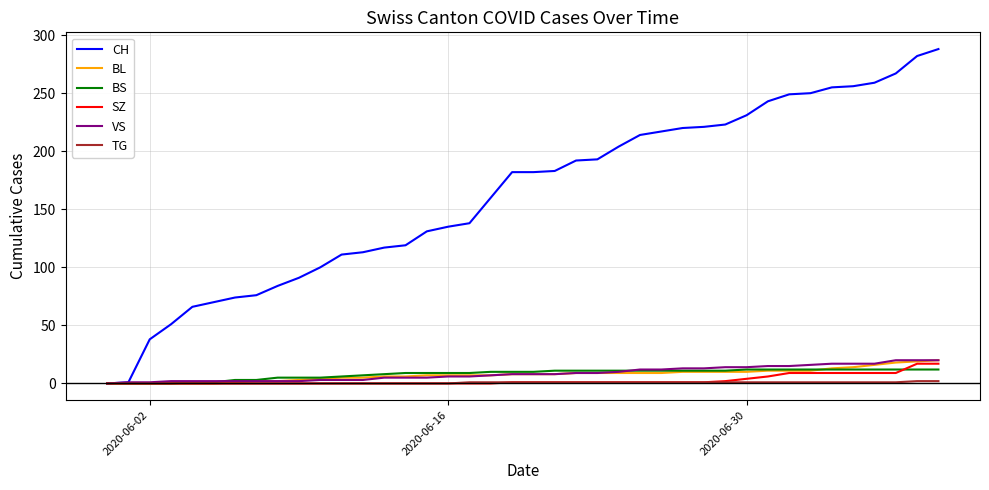

Which series has the largest total across all categories?

CH